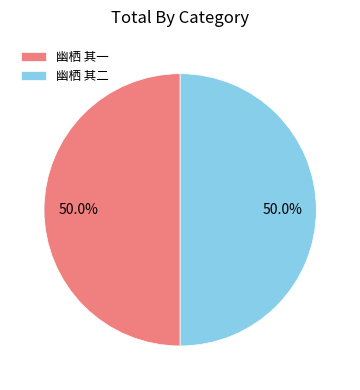

To the nearest percent, what is the average slice percentage?

50%